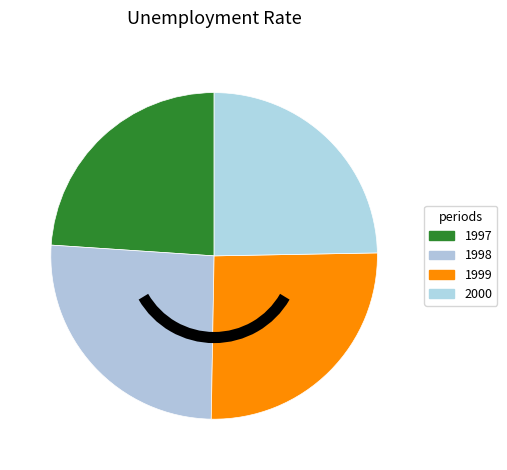

How many slices are in this pie chart?

4